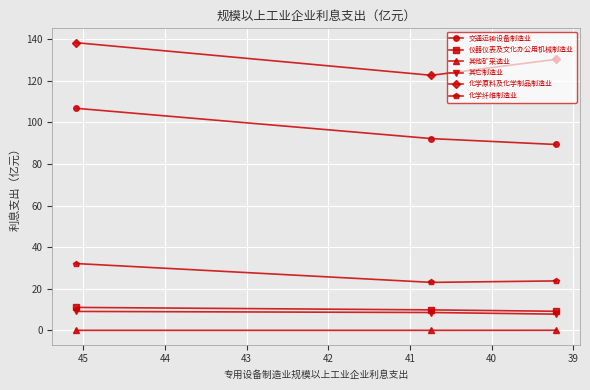

Between 39 and 40, which series saw the biggest shift?

化学原料及化学制品制造业